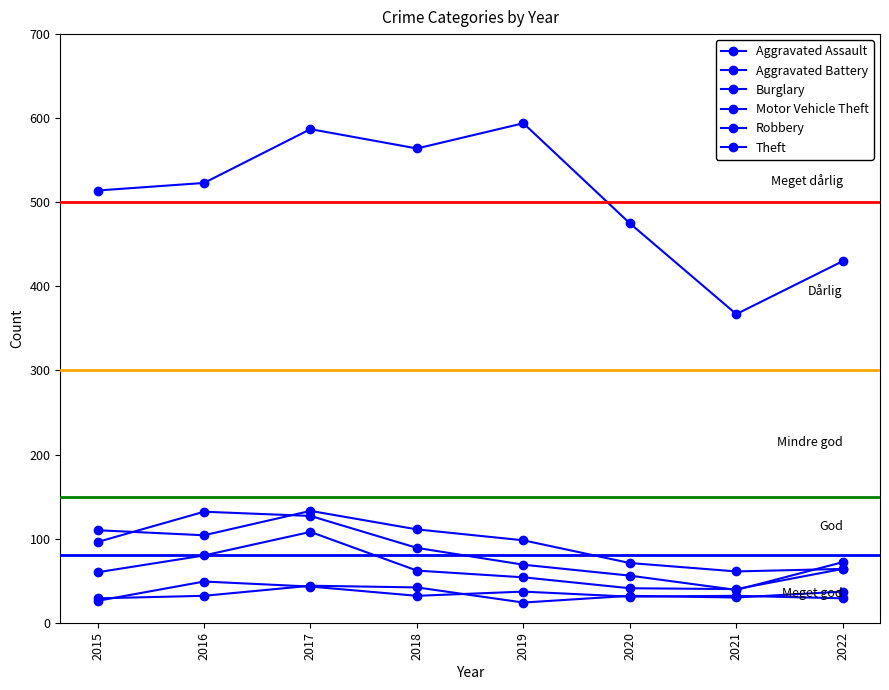

Does the chart have visible grid lines?

No